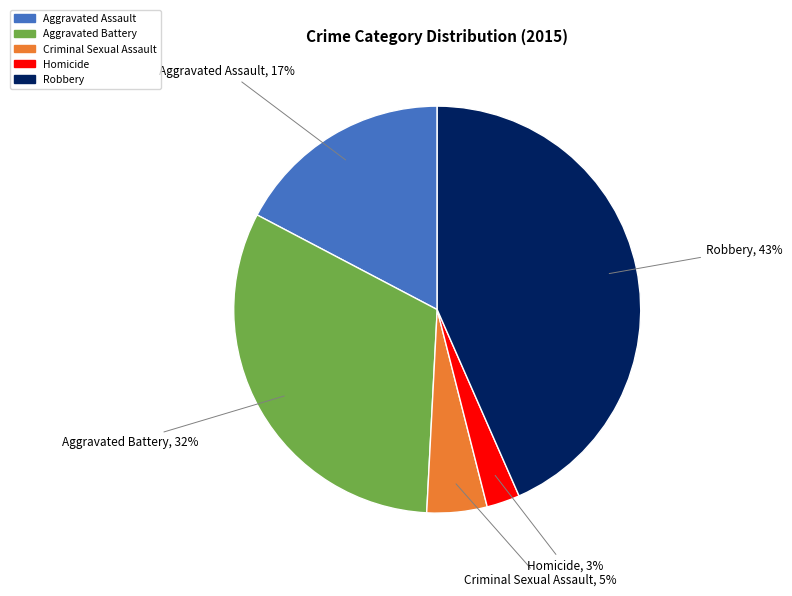

To the nearest percent, what is the difference between the Aggravated Battery and Criminal Sexual Assault slice percentages?

27%